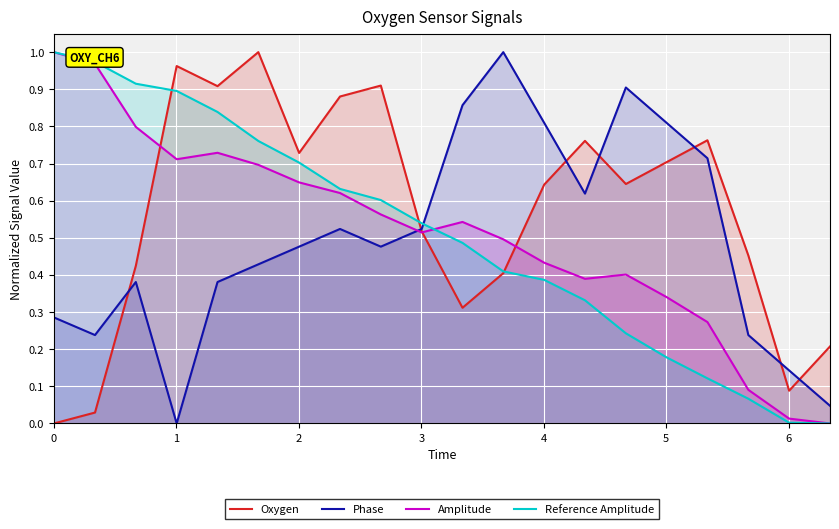

Which series has the largest total across all categories?

Oxygen